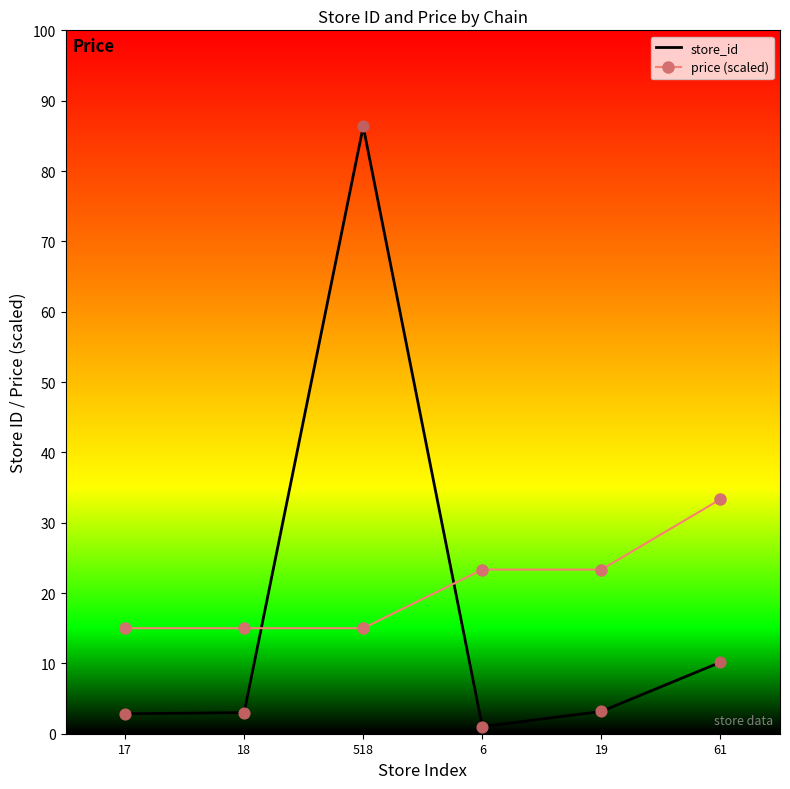

At which category is the sum across all series the highest?

518